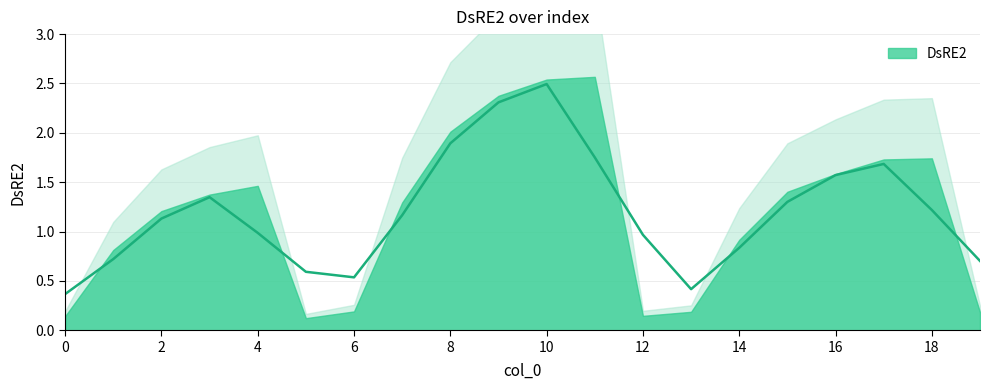

Reading left to right, extract all data points from this chart.

0=0.1	1=0.8	2=1.2	3=1.4	4=1.5	5=0.1	6=0.2	7=1.3	8=2.0	9=2.4	10=2.5	11=2.6	12=0.1	13=0.2	14=0.9	15=1.4	16=1.6	17=1.7	18=1.7	19=0.2